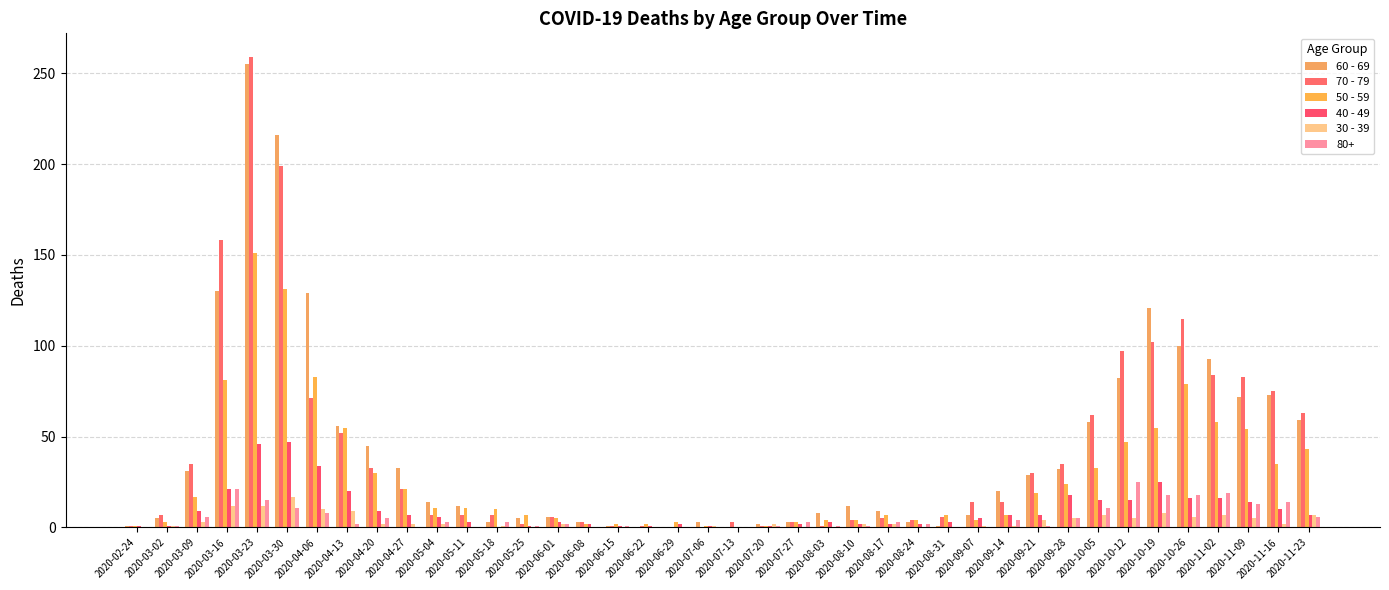

What is the sum of the 50 - 59 values at 2020-11-02 and 2020-10-19?

113